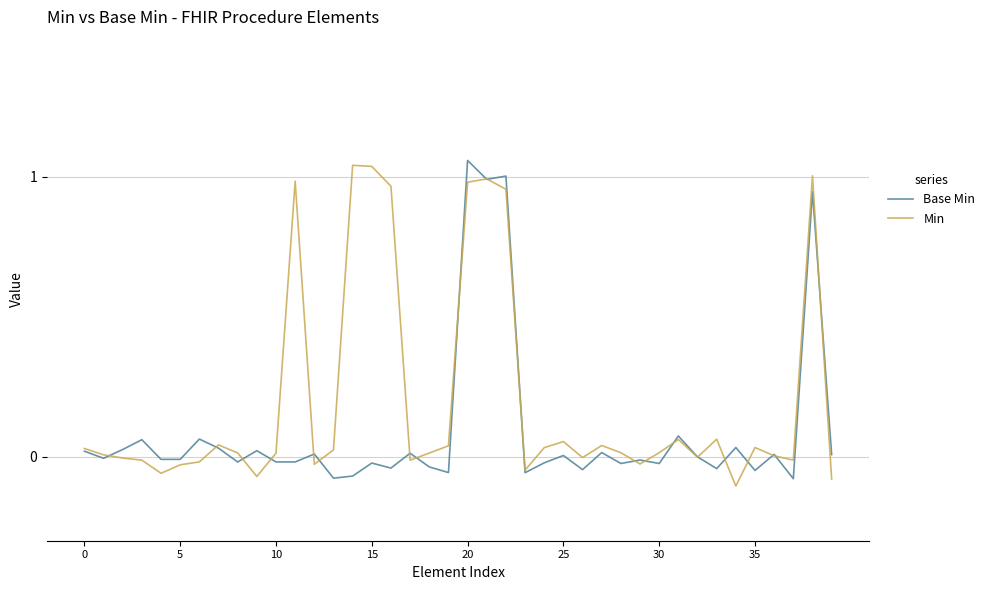

Which series has the largest total across all categories?

Min